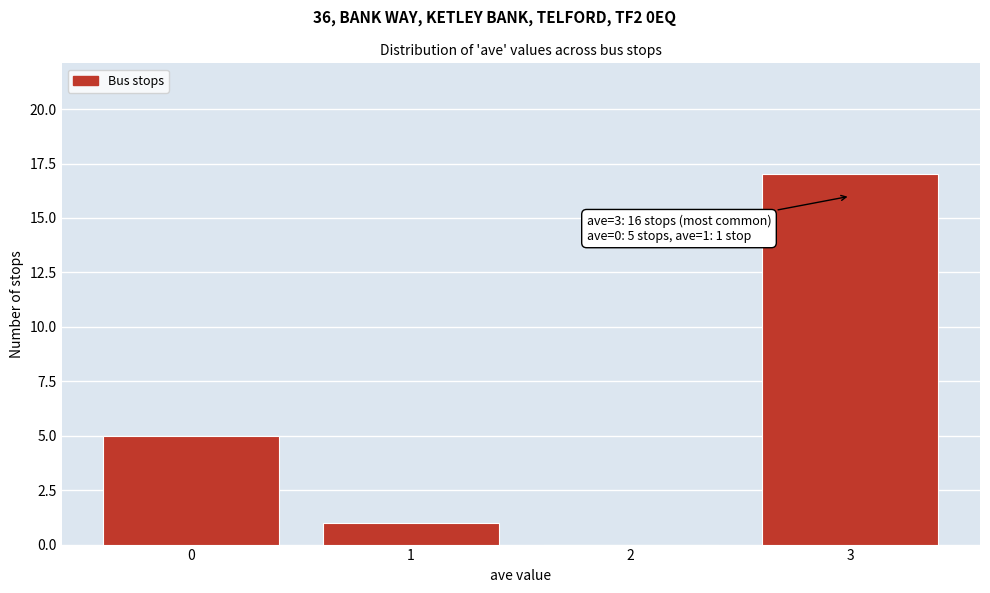

Reading left to right, extract all data points from this chart.

0=5	1=1	2=0	3=17